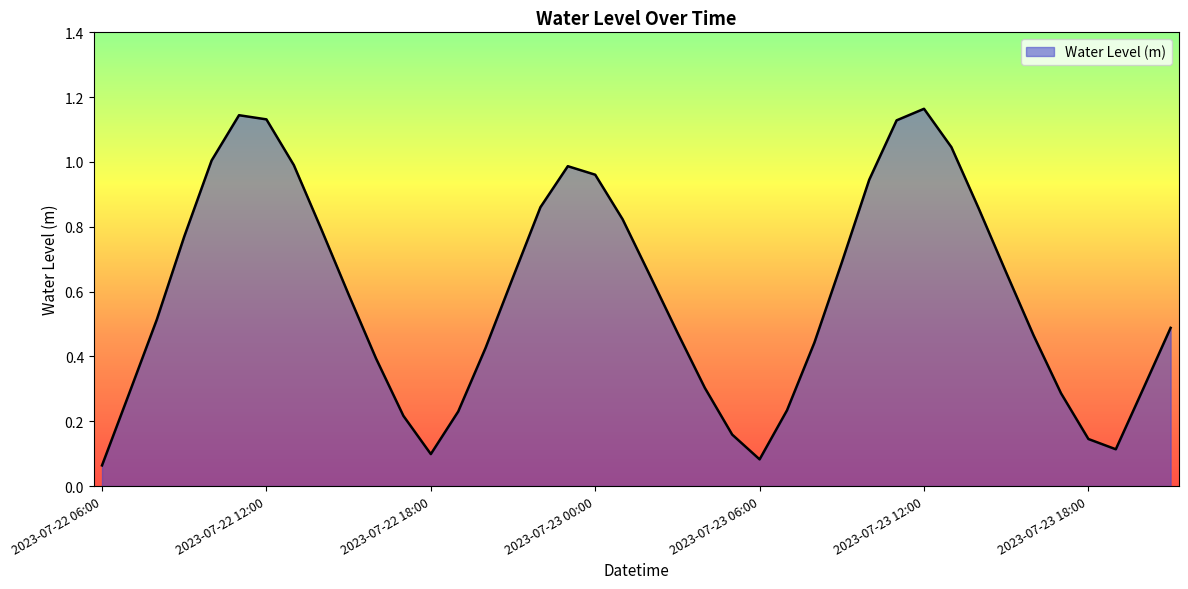

Is this an area chart (filled region under the line)?

Yes